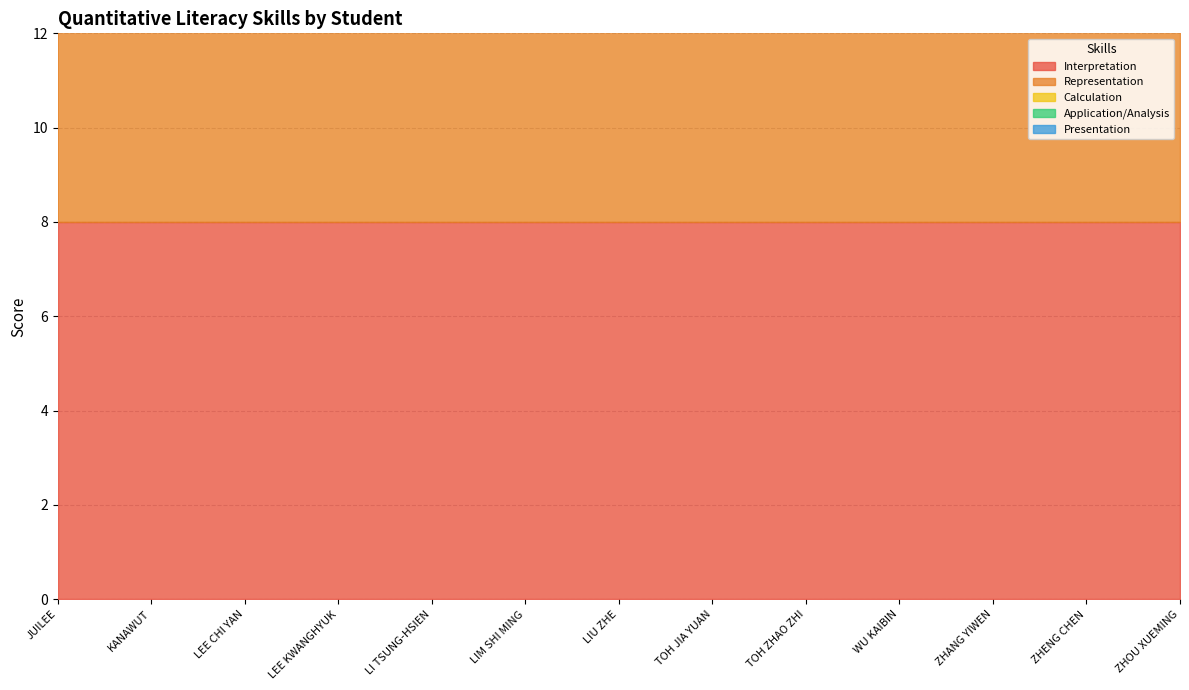

Is the value of Presentation at LEE CHI YAN greater than the value of Representation at TOH ZHAO ZHI?

Yes